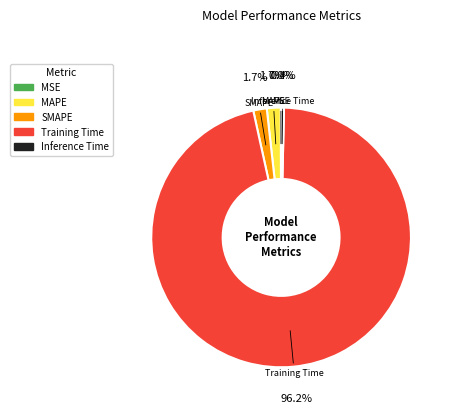

Combined, do MAPE and Inference Time account for over 50%?

No